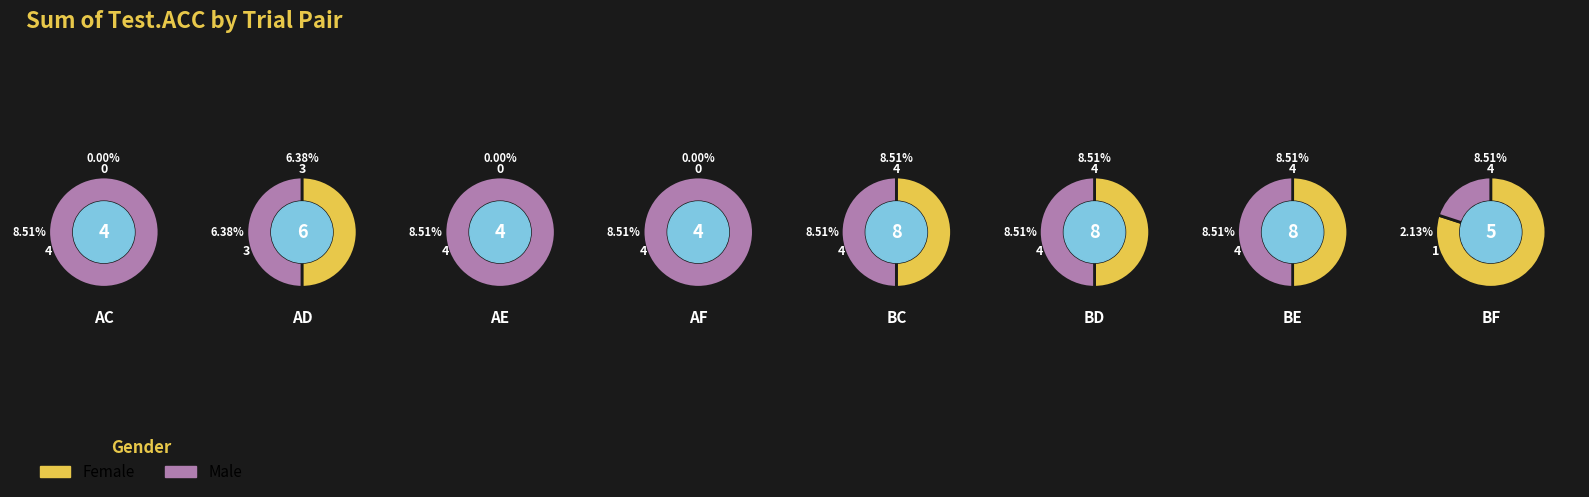

At BE, list the series in order from largest to smallest.

Female, Male